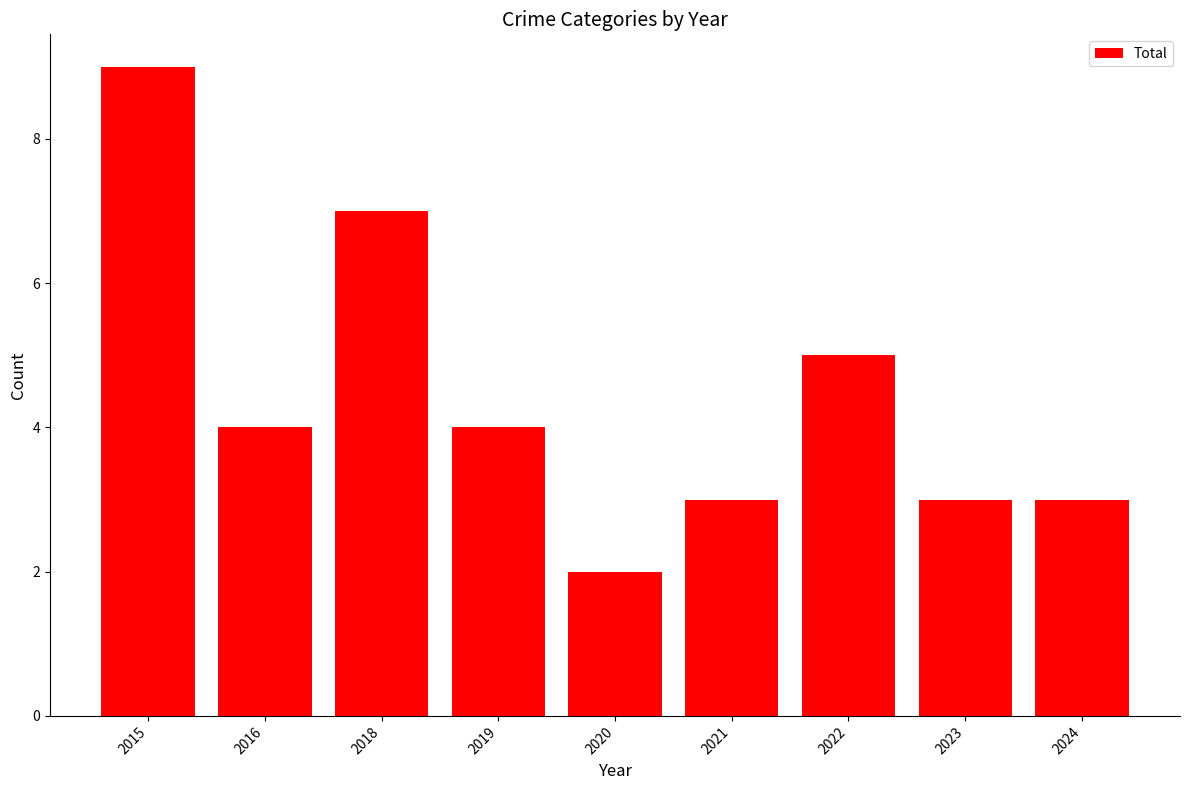

Does the chart contain any negative values?

No